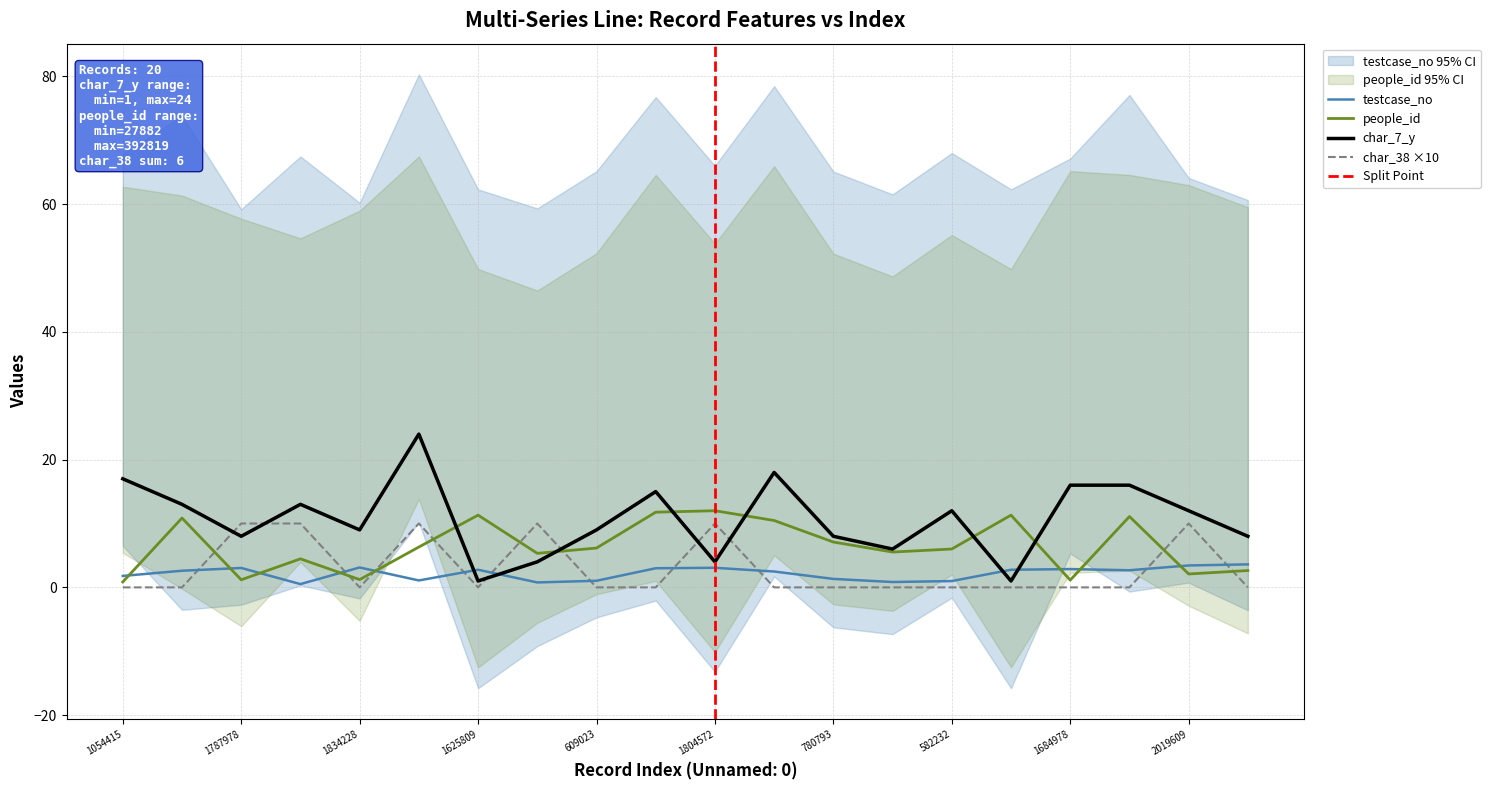

Does the chart display data point markers on the line(s)?

No